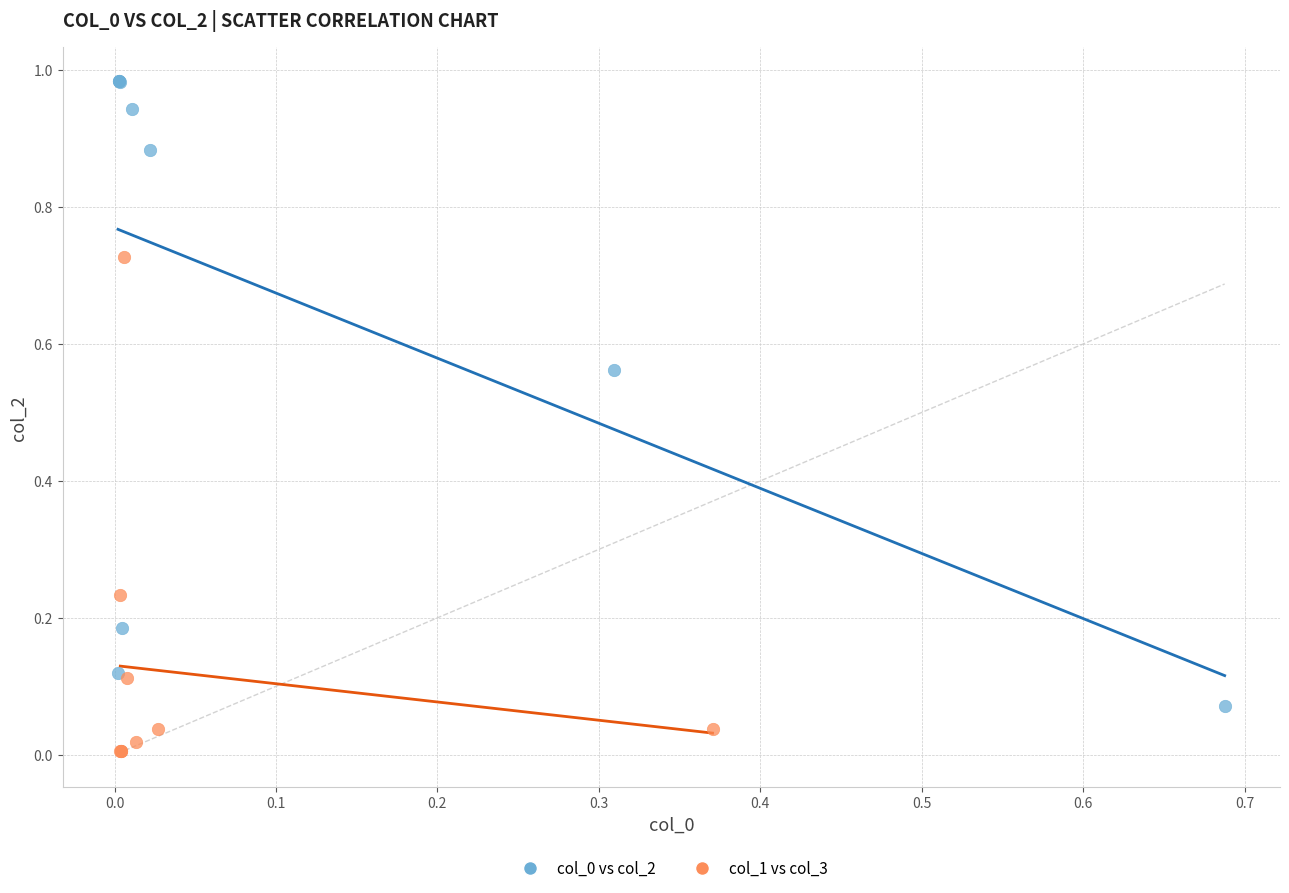

Which series contains the lowest Y value?

col_1 vs col_3